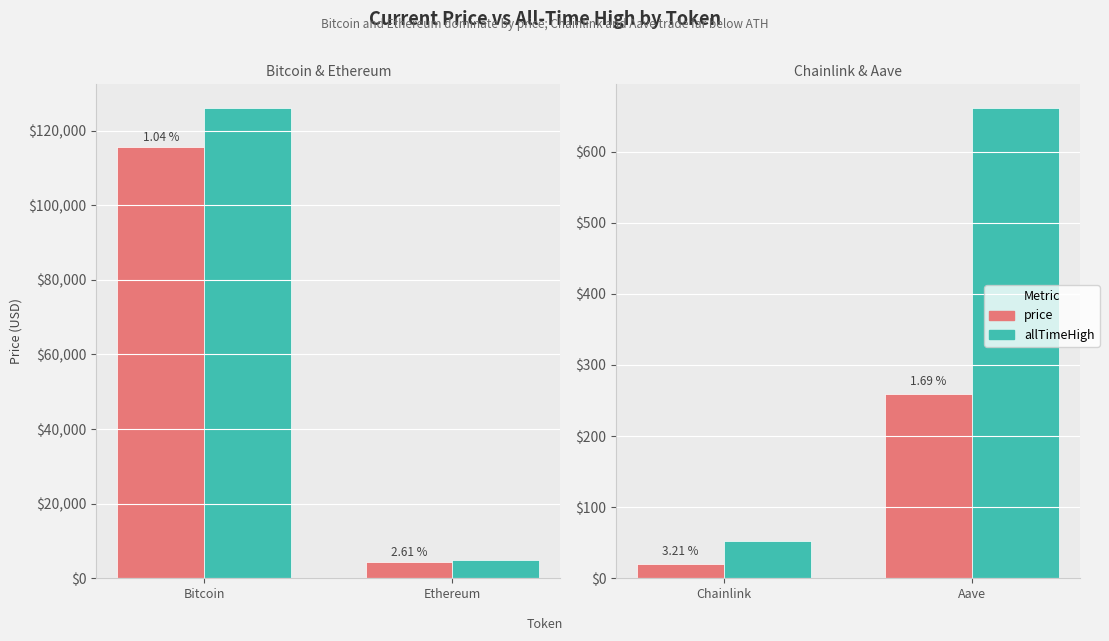

Count the number of data series in this chart.

2